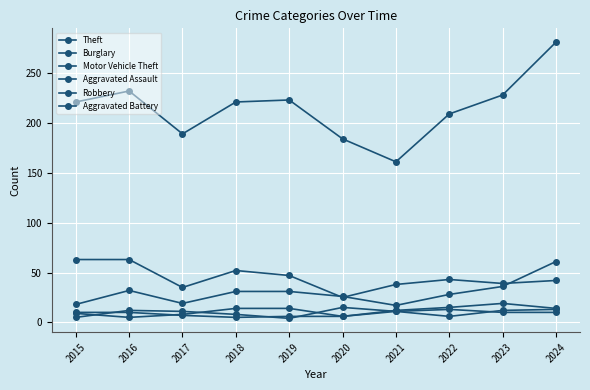

True or false: Aggravated Battery and Aggravated Assault cross at least once.

True